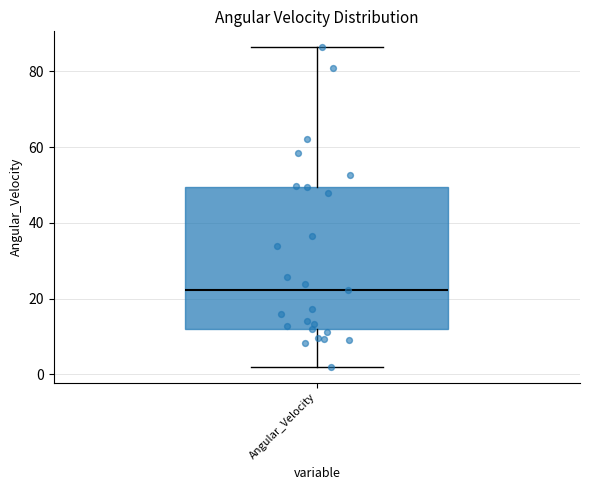

Transcribe this box plot: give where the median line is, the range the box spans, and where the two whiskers end, as read against the y-axis. The values are not printed on the chart, so give them approximately, as read against the axis.

median 22, box 12 to 50, whiskers 2 to 86